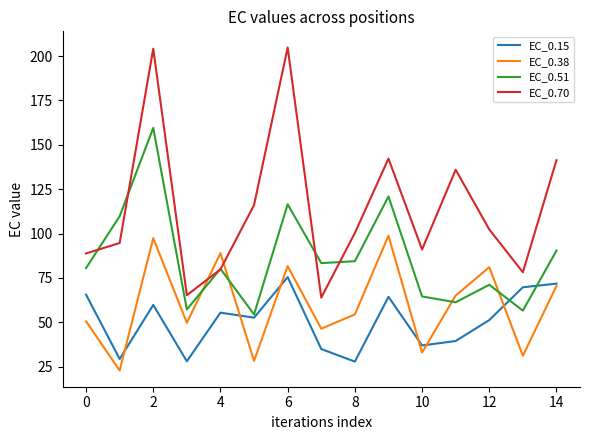

How many series are shown in this chart?

4